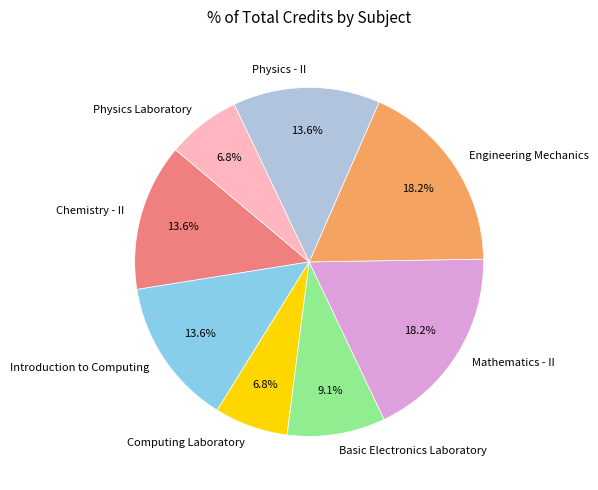

To the nearest percent, what is the combined percentage of Physics Laboratory and Mathematics - II?

25%